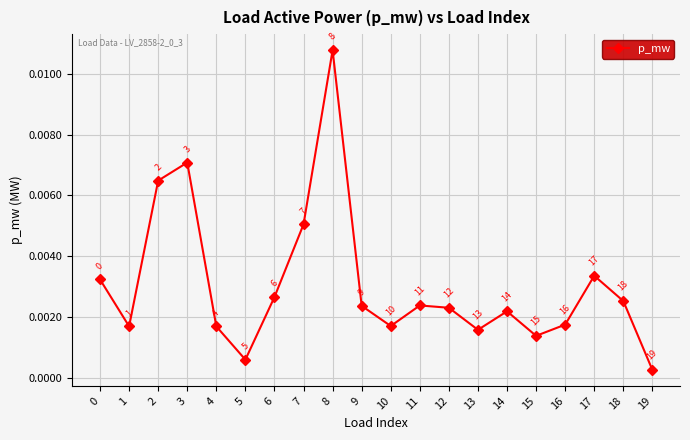

Which category has the lowest value across all series?

19